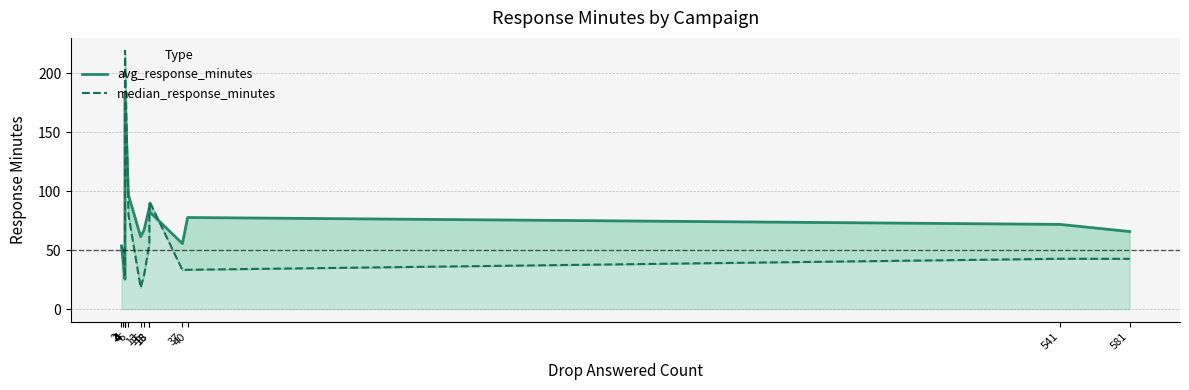

Reading left to right, what are all the values shown in this chart?

avg_response_minutes: 53.7	39.7	25.4	35.1	179.4	96.9	61.4	67.3	86.2	82.7	55.6	77.7	71.9	65.8
median_response_minutes: 53.7	49.3	27.0	34.3	219.2	80.2	18.2	29.2	55.2	91.6	33.1	33.4	42.7	42.6